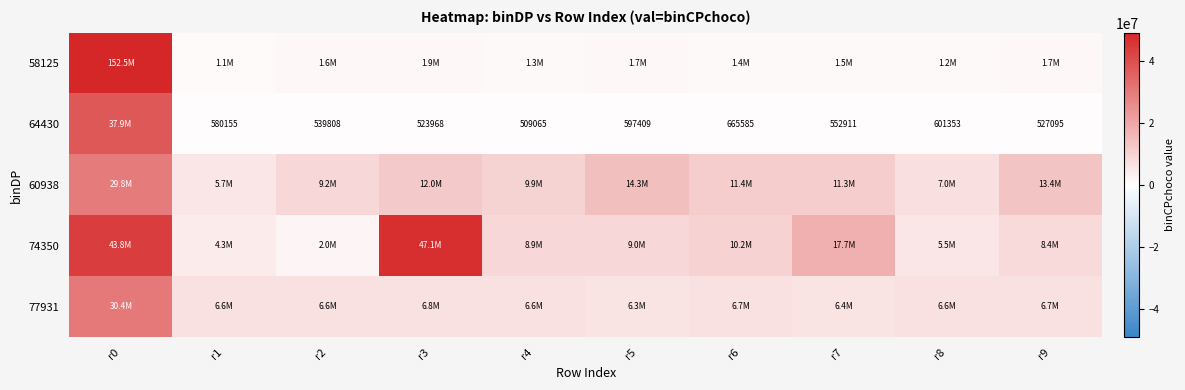

Is the value of 74350 at r6 greater than the value of 77931 at r0?

No